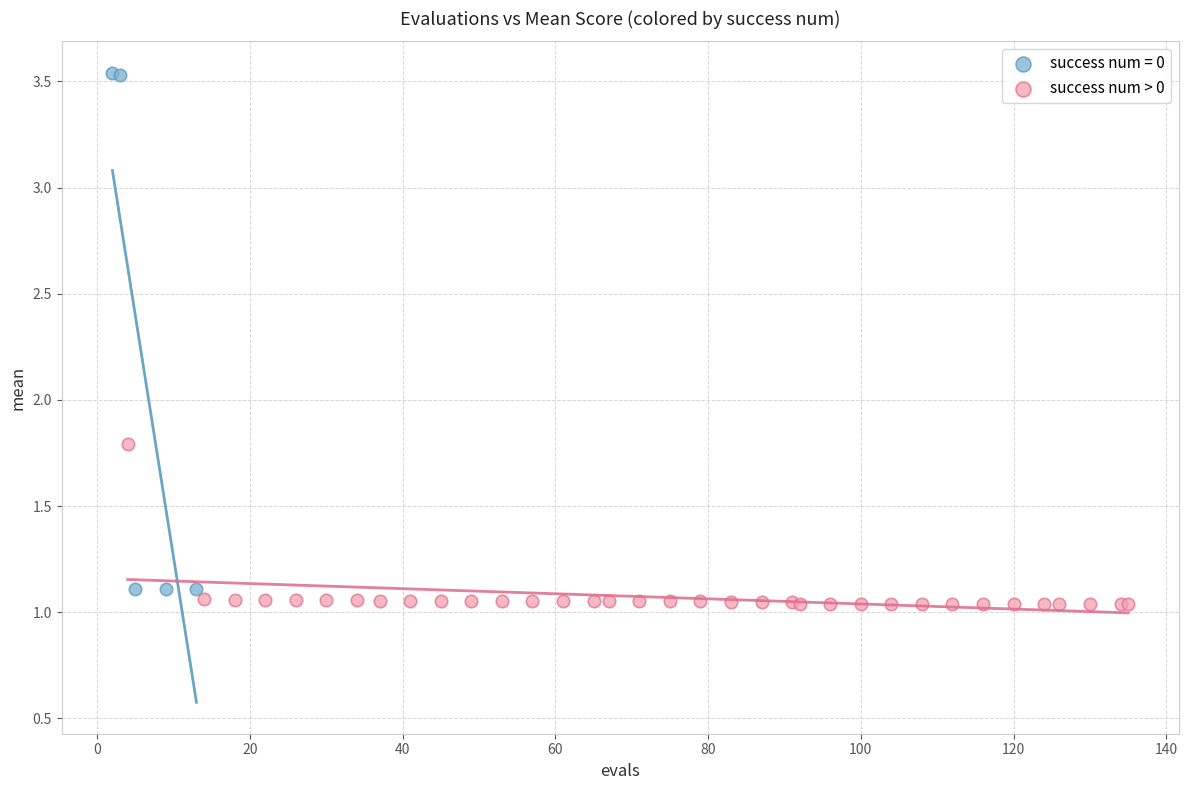

Which series reaches the maximum Y coordinate?

success num = 0